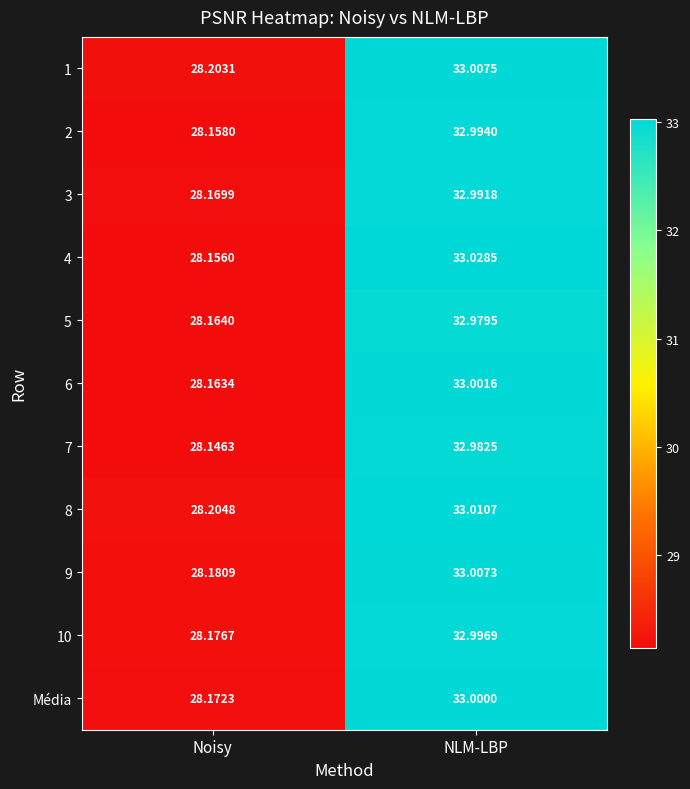

Where is 7 nearest to the value 30?

Noisy